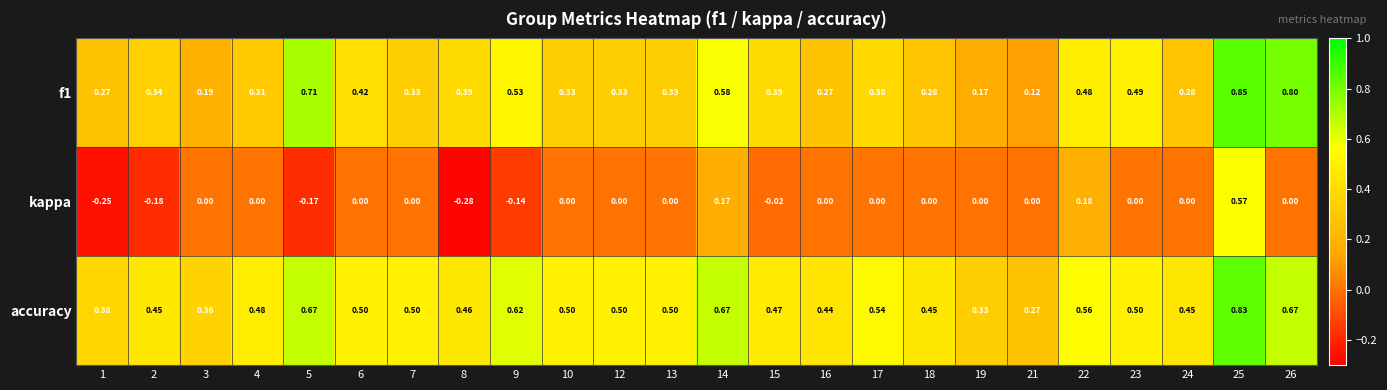

At 3, list the series in order from smallest to largest.

kappa, f1, accuracy